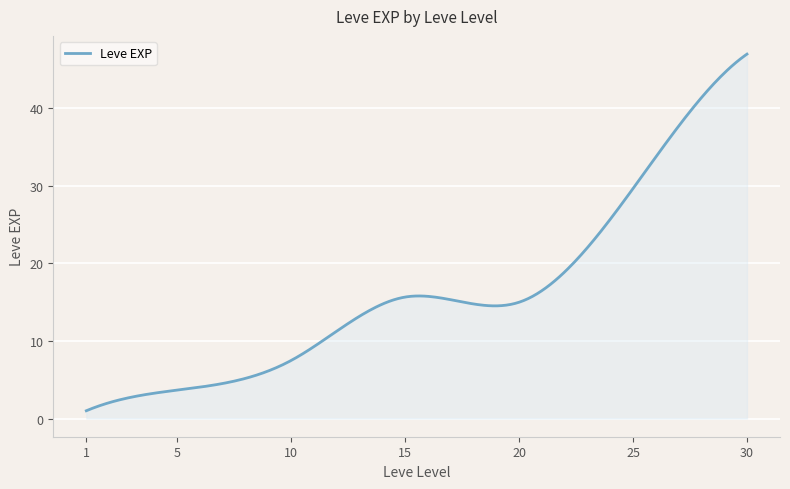

What is the greatest value displayed?

47.0